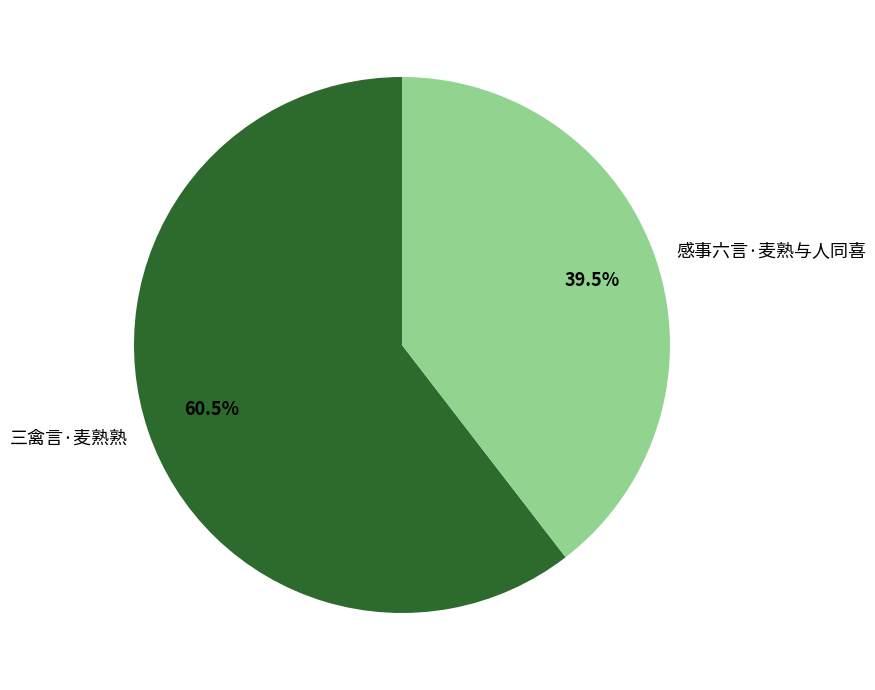

Count the number of slices in the pie.

2